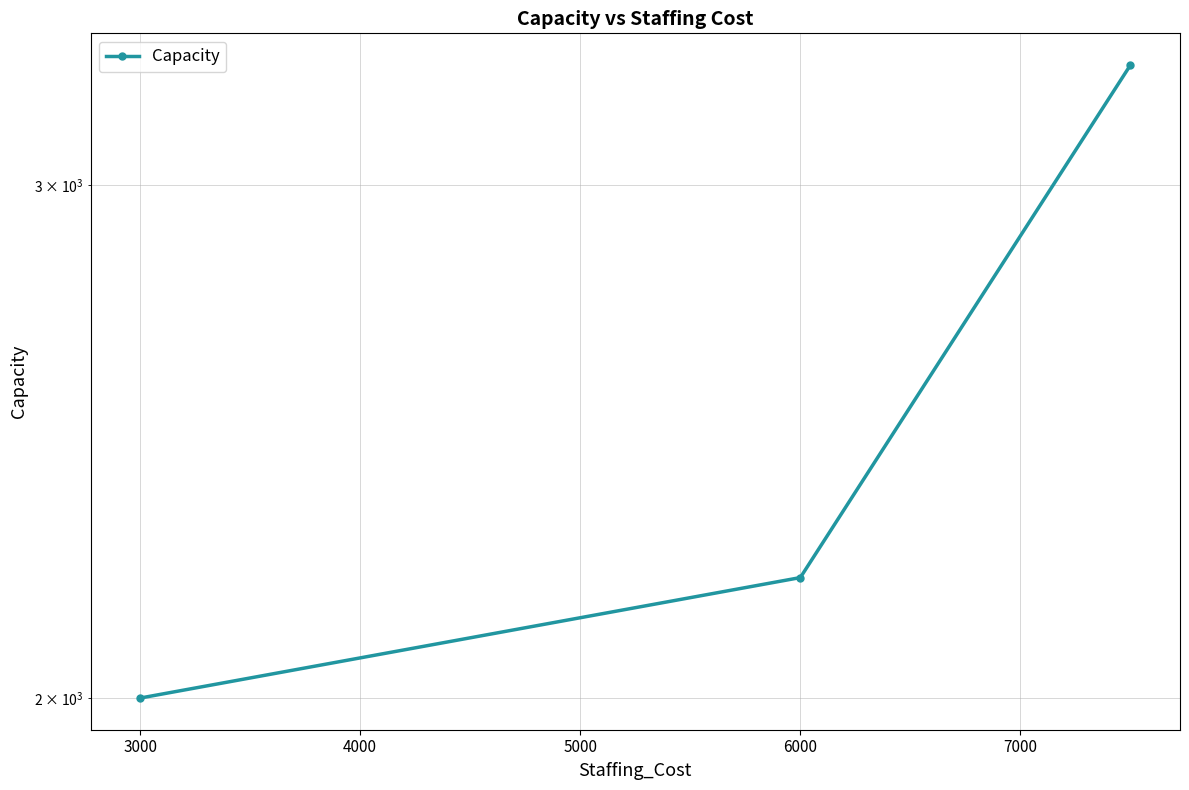

Is this an area chart (filled region under the line)?

No